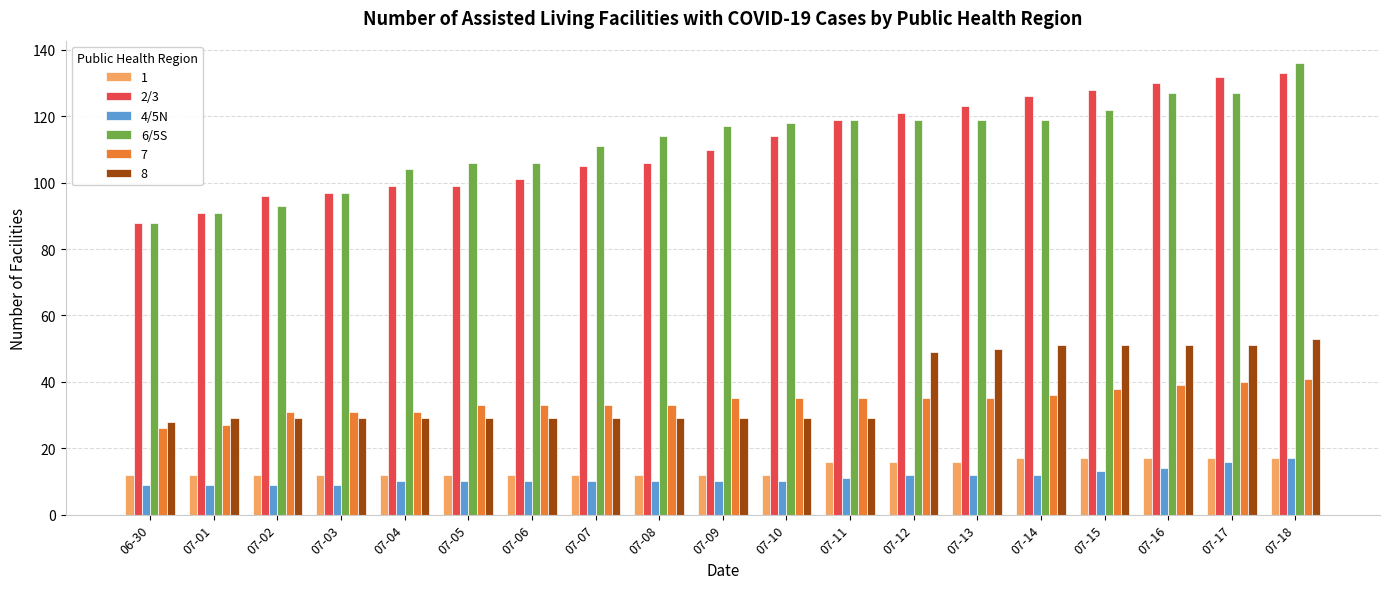

Is the value of 4/5N at 07-05 greater than the value of 2/3 at 07-14?

No